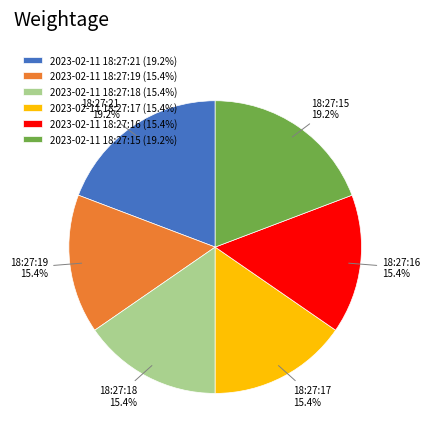

To the nearest percent, what is the combined percentage of 2023-02-11 18:27:16 and 2023-02-11 18:27:17?

31%